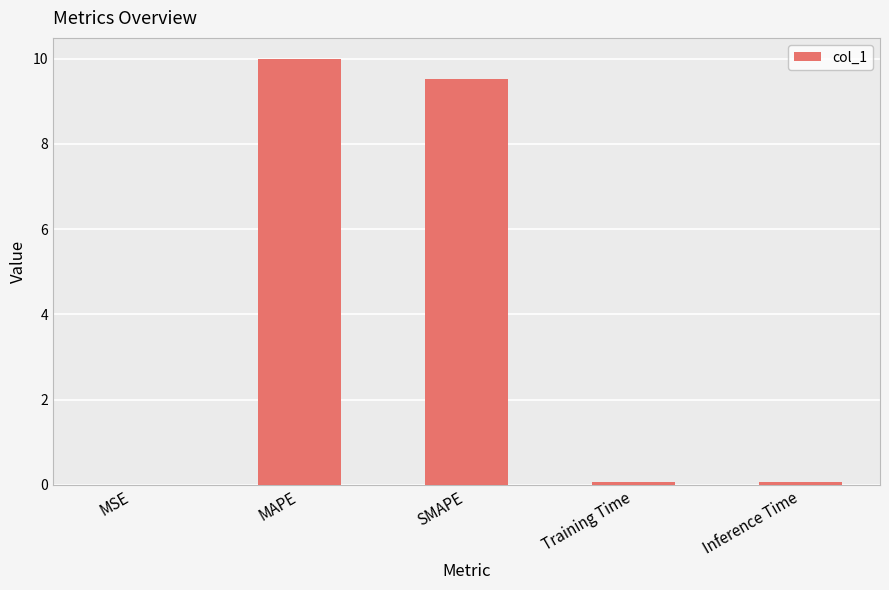

What is the sum of all values?

19.6